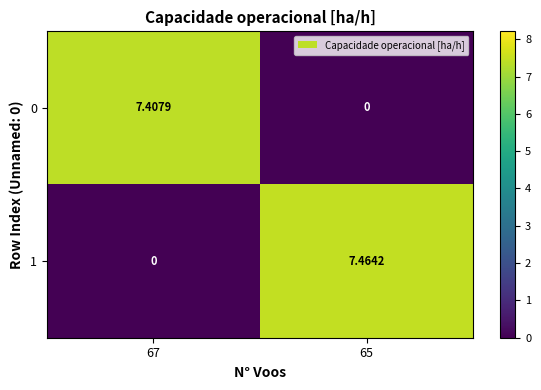

Rank the series by their average value, from highest to lowest.

1, 0